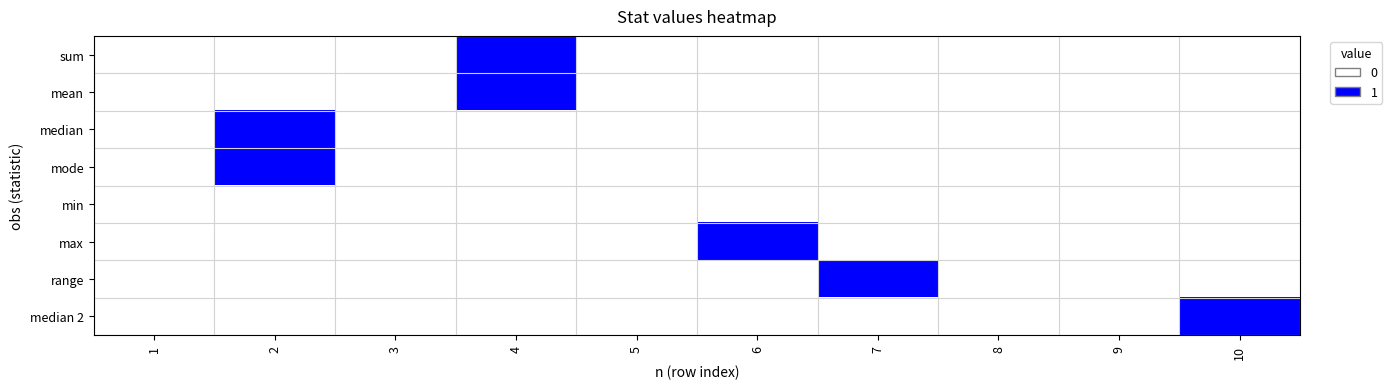

Count the number of categories in the chart.

10